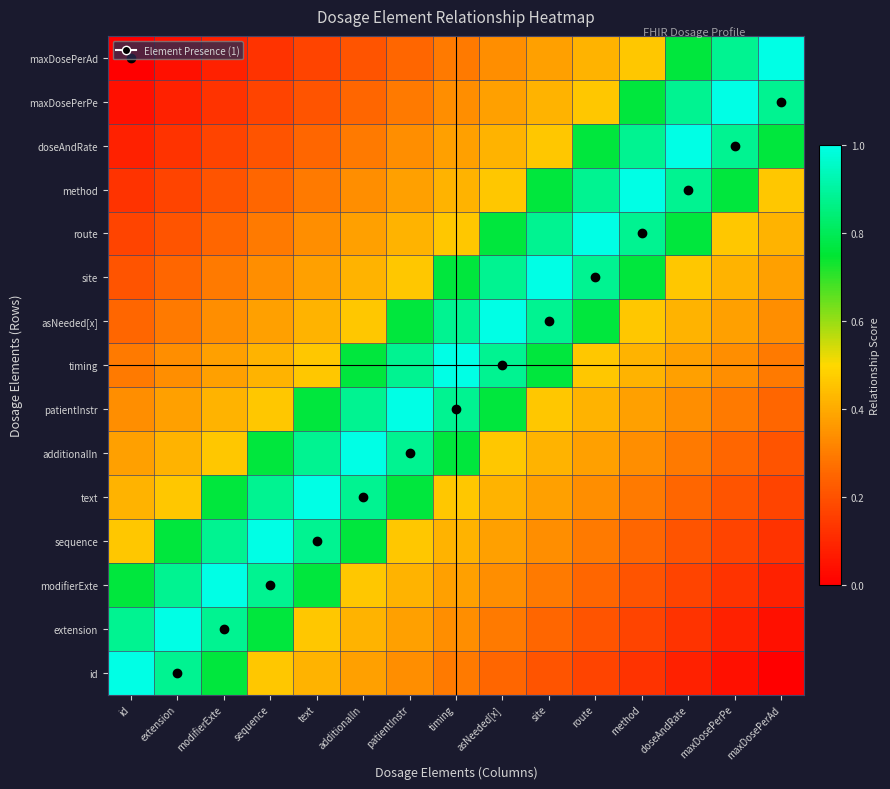

What is the spread (max minus min) of values at sequence?

0.9